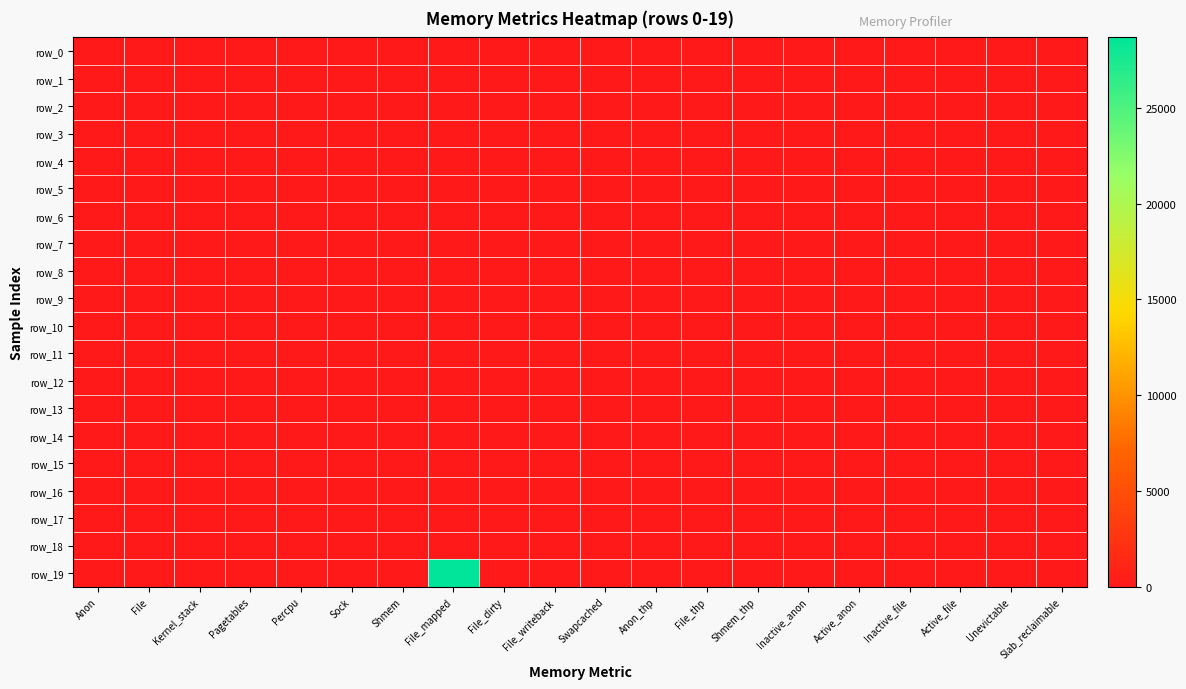

List the series in order of their peak value, lowest first.

row_0, row_1, row_2, row_3, row_4, row_5, row_6, row_7, row_8, row_9, row_10, row_11, row_12, row_13, row_14, row_15, row_16, row_17, row_18, row_19